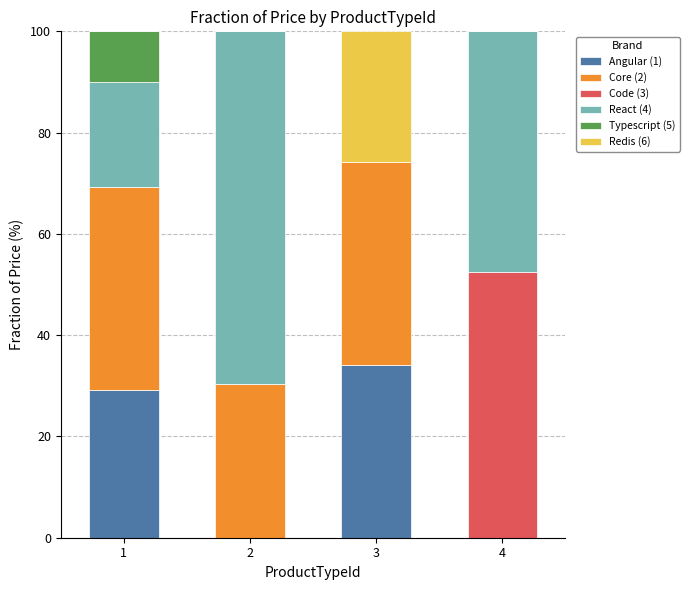

What is the total value across all series at 3?

100.0